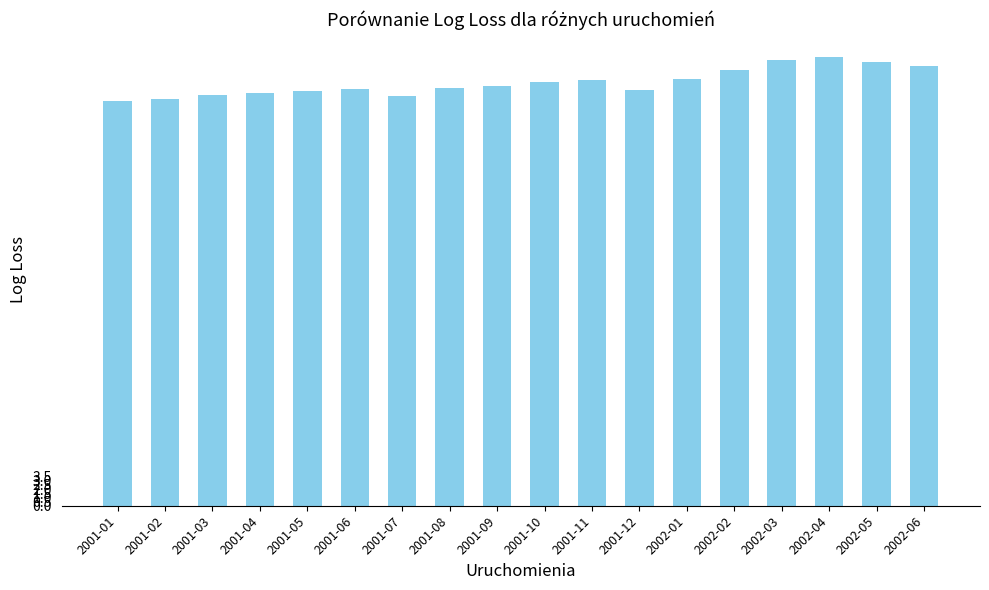

True or false: the data shows 13.3 at 2001-09.

False